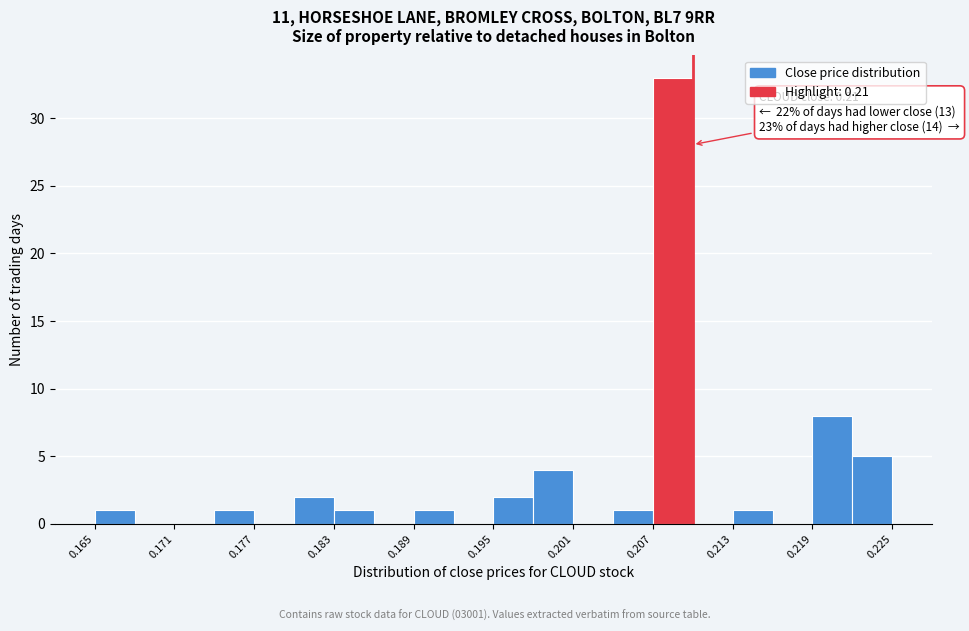

Read against the x-axis, roughly where is the centre of the tallest bar?

0.209